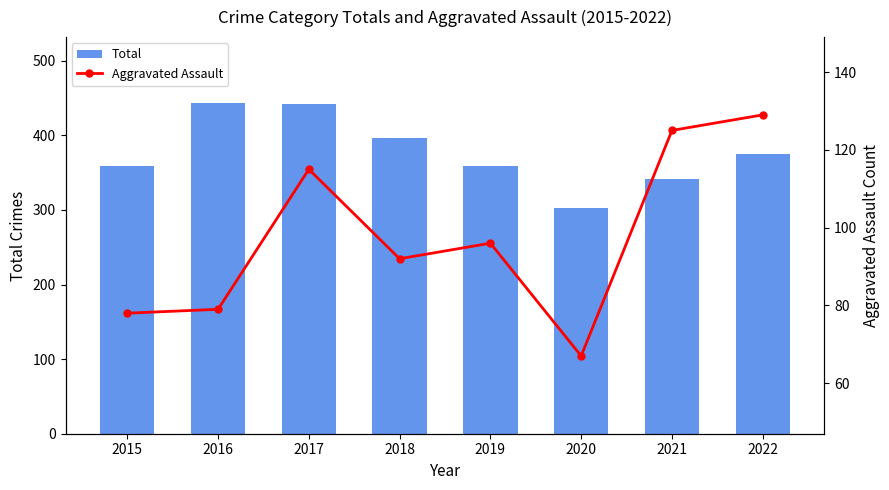

Count the number of categories in the chart.

8